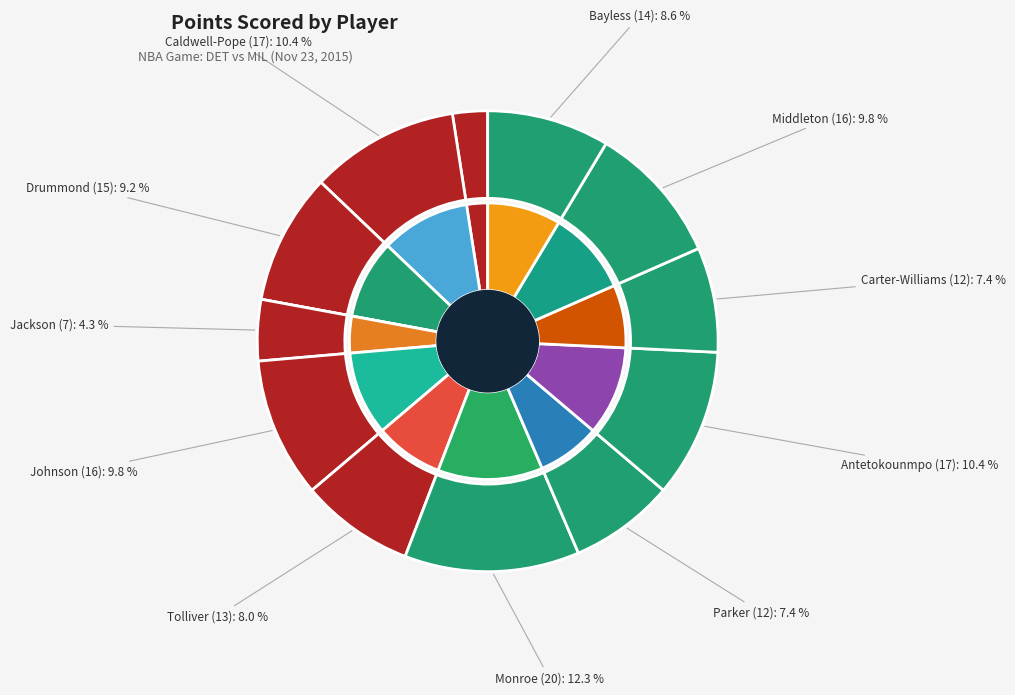

Combined, what portion of the pie is Marcus Morris and Ersan Ilyasova?

2.5%